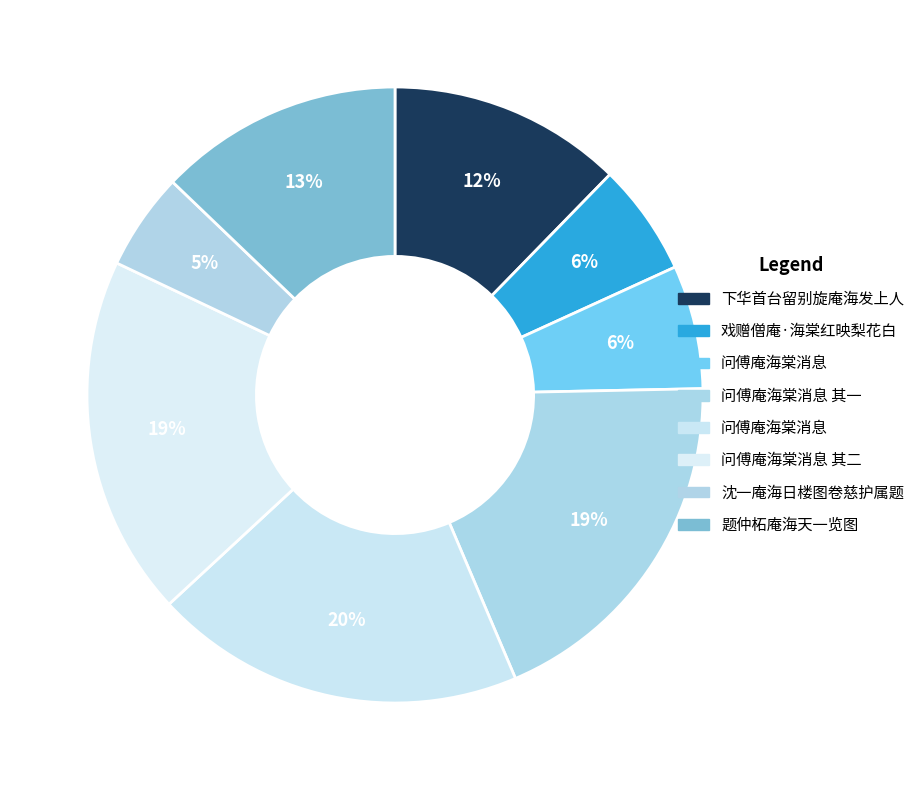

Count the number of slices in the pie.

8